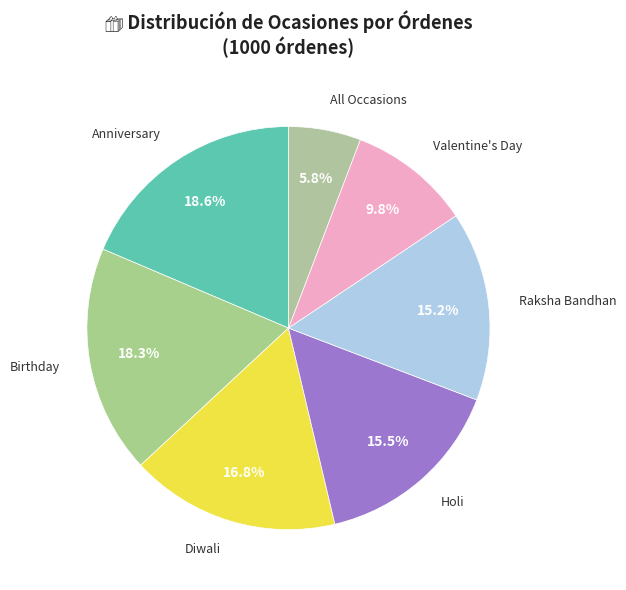

True or false: Anniversary accounts for 19% of the total.

True